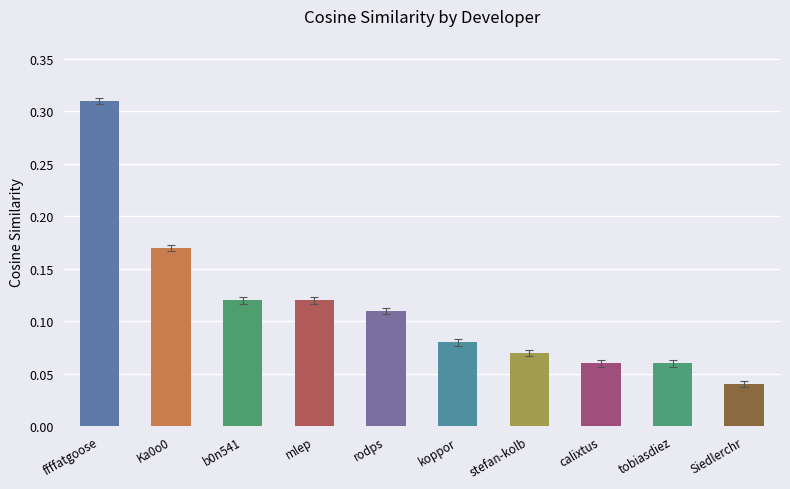

True or false: the data shows 0.0 at rodps.

False